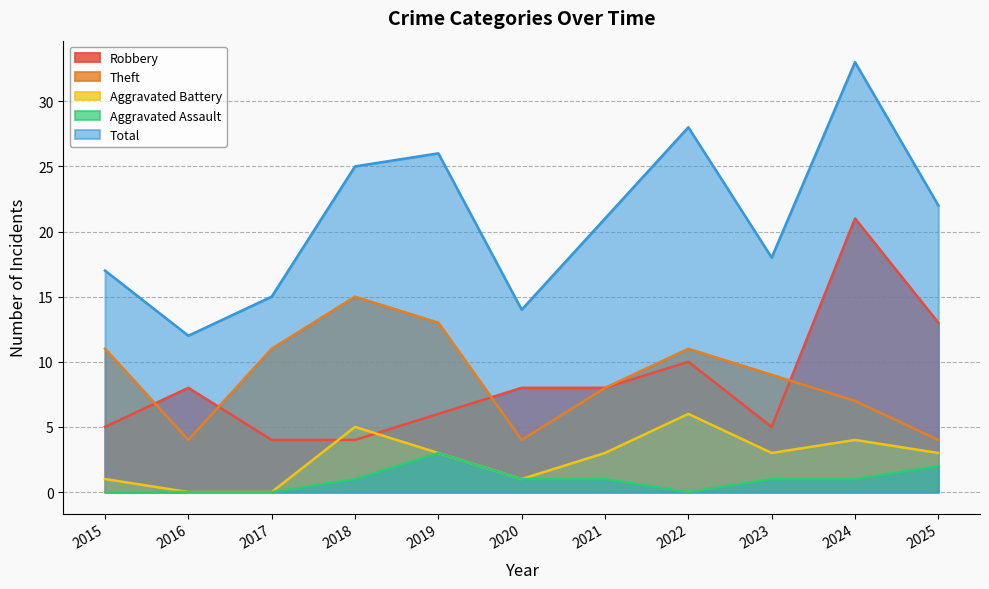

How many Theft values are between 4 and 11?

9